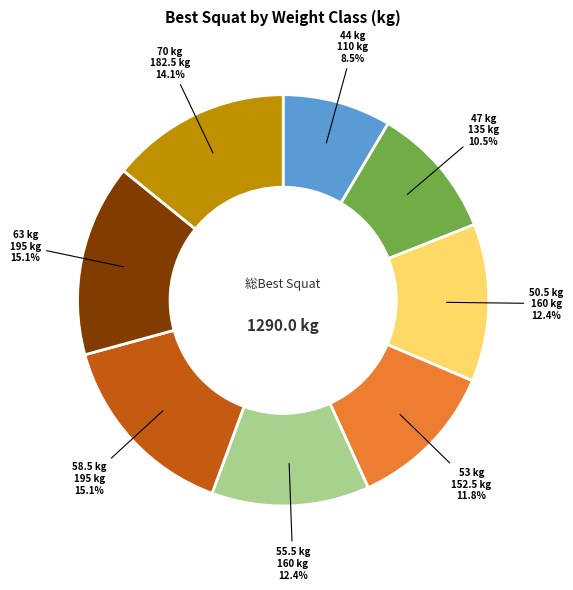

To the nearest percent, what percentage of the pie is 50.5?

12%